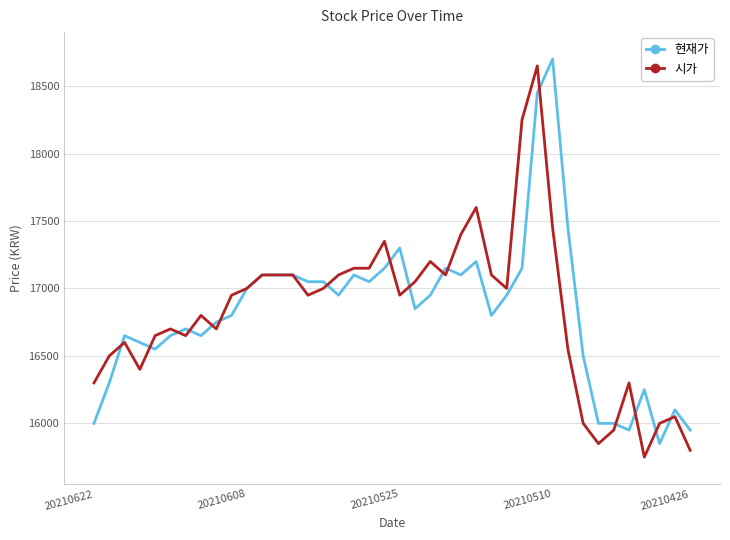

What is the maximum value for 시가?

18650